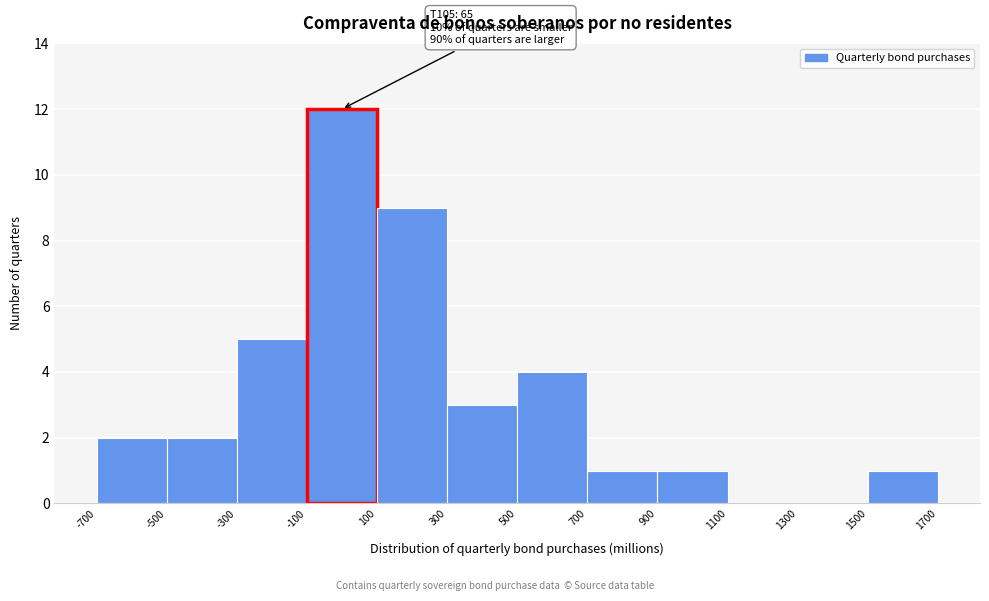

Which range on the x-axis has the tallest bar?

-100 to 100